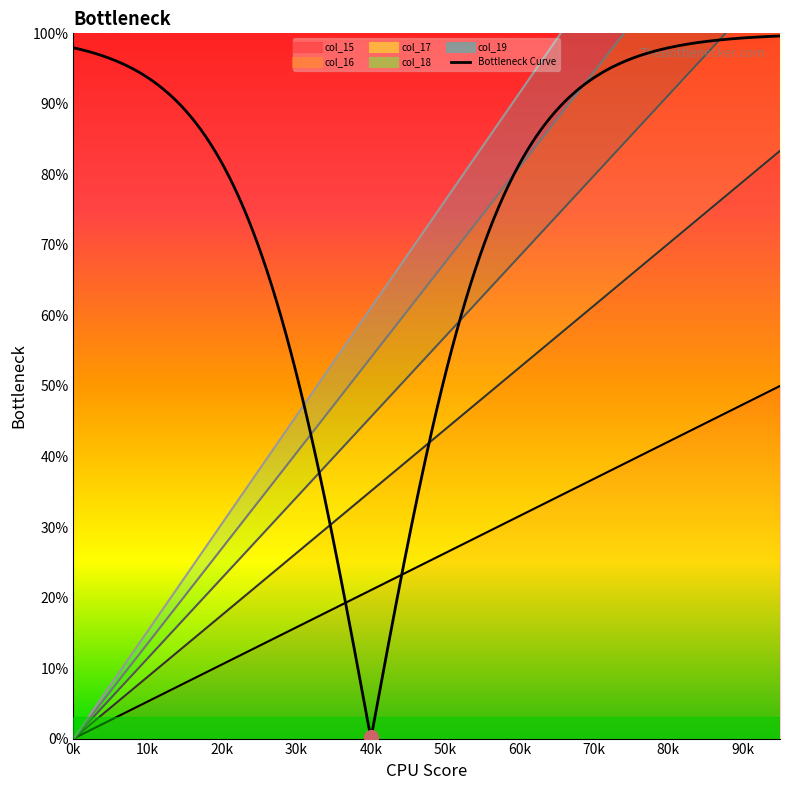

Which category has the highest value across all series?

19